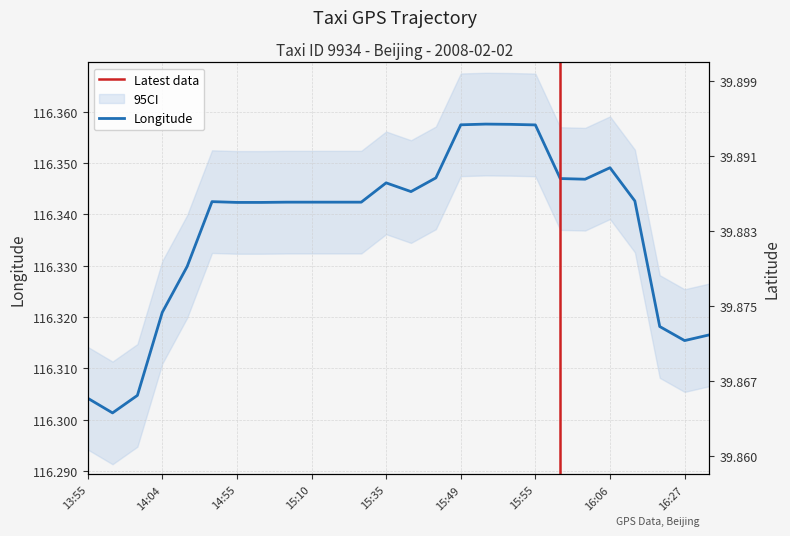

At 15:44, list the series in order from largest to smallest.

lon, lat